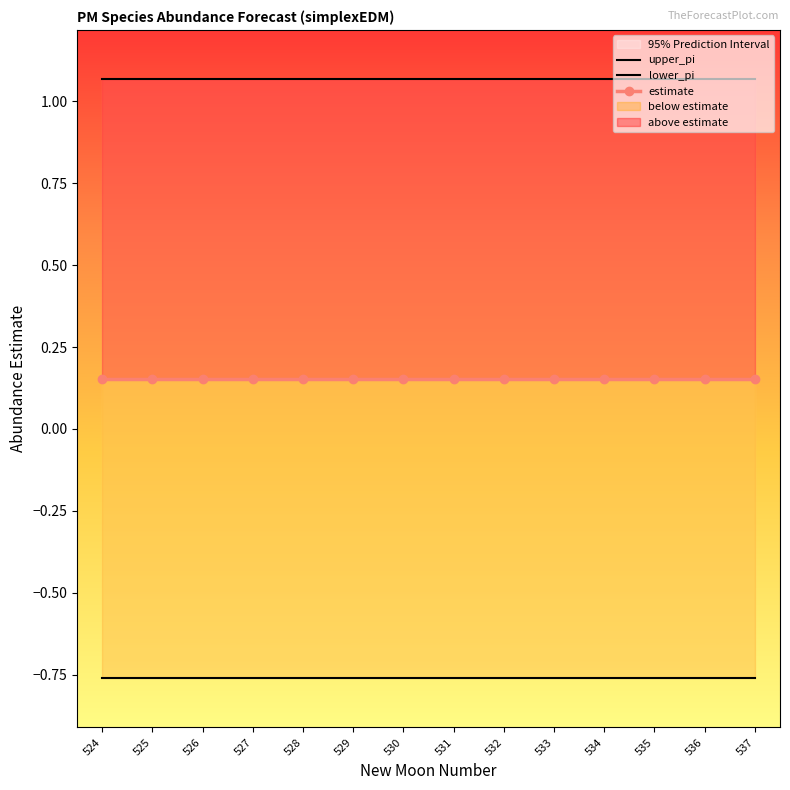

What is the maximum value shown in the chart?

1.1